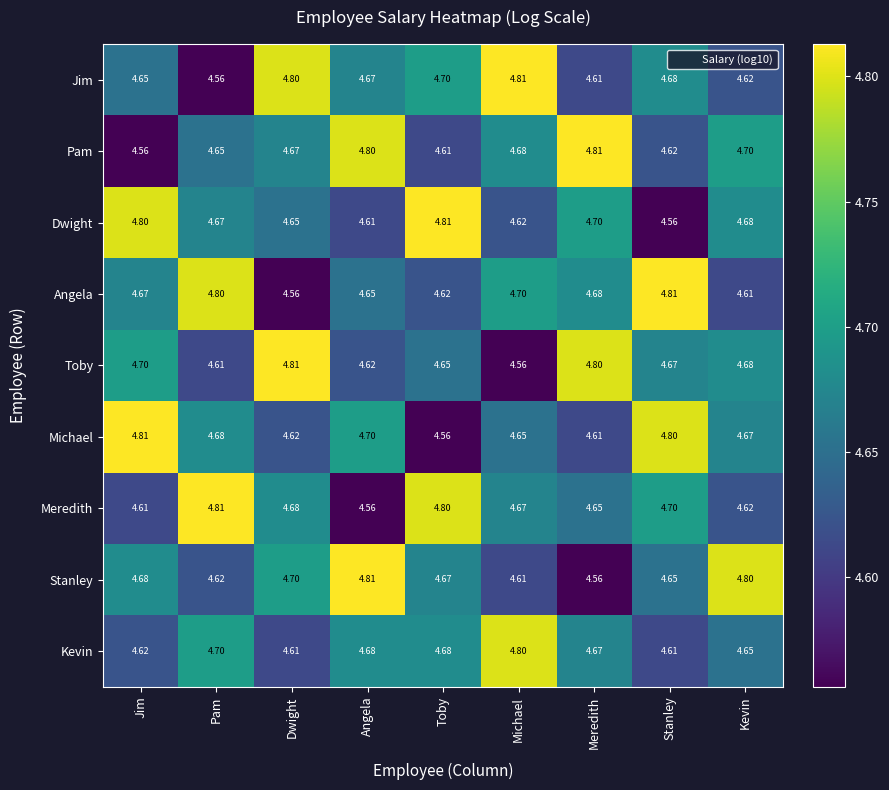

Which series changed the most between Toby and Stanley?

Dwight